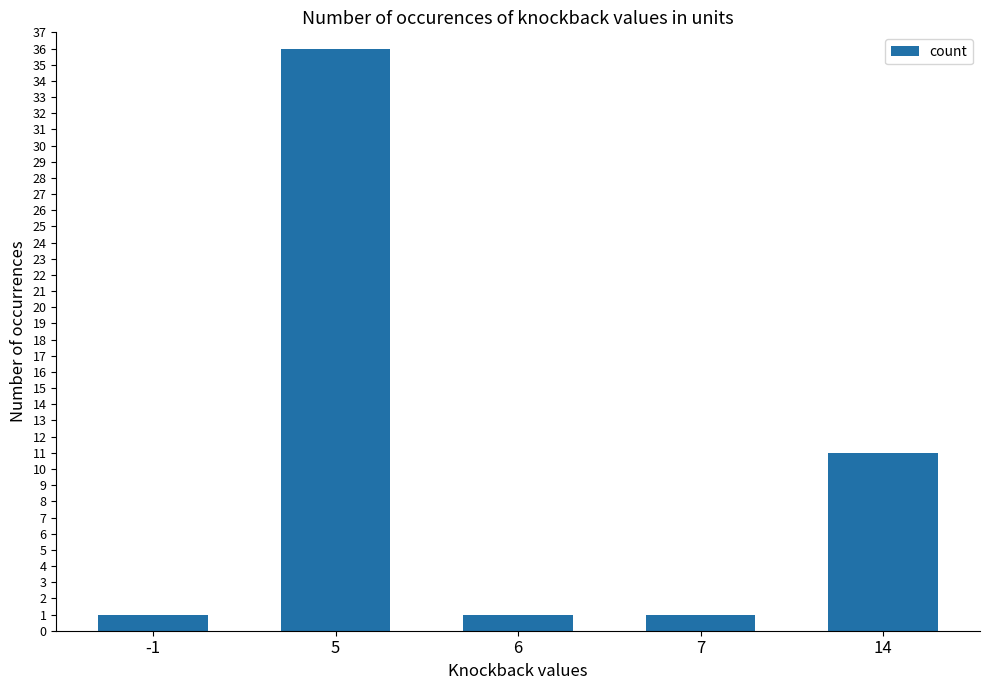

What is the maximum value shown in the chart?

36